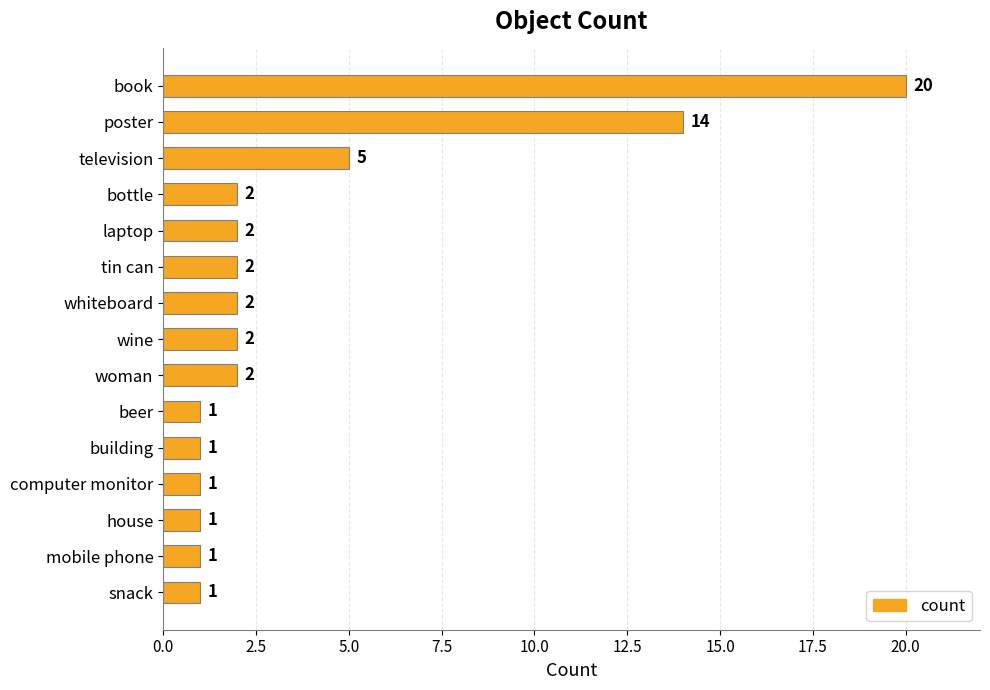

Reading top to bottom, what are all the values shown in this chart?

20	14	5	2	2	2	2	2	2	1	1	1	1	1	1